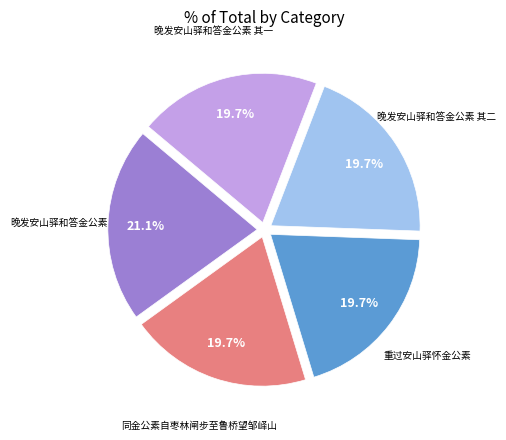

To the nearest percent, what is the average slice percentage?

20%